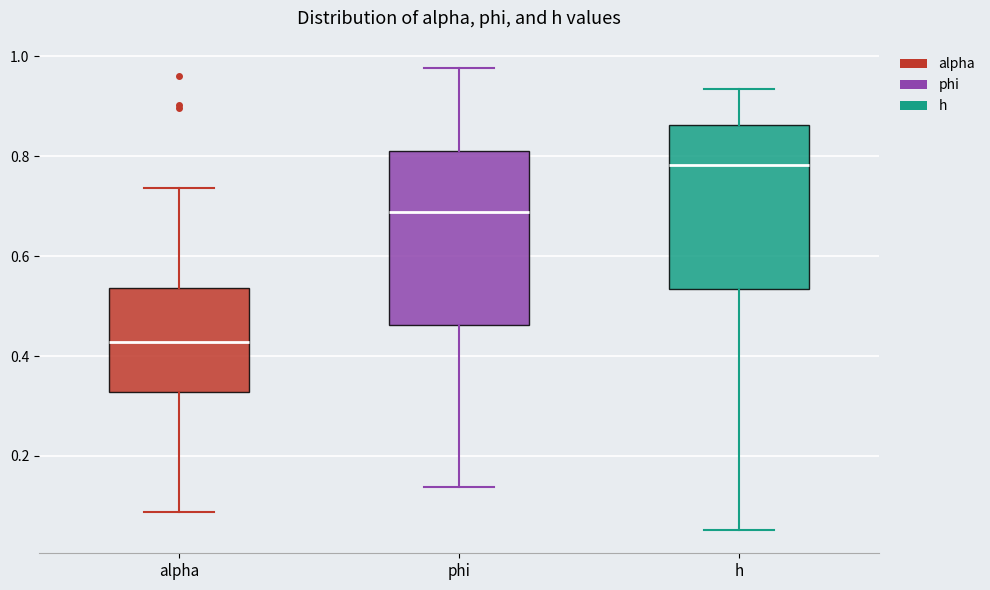

Where does the median line of the box for phi sit on the y-axis? The values are not printed on the chart, so give them approximately, as read against the axis.

0.68